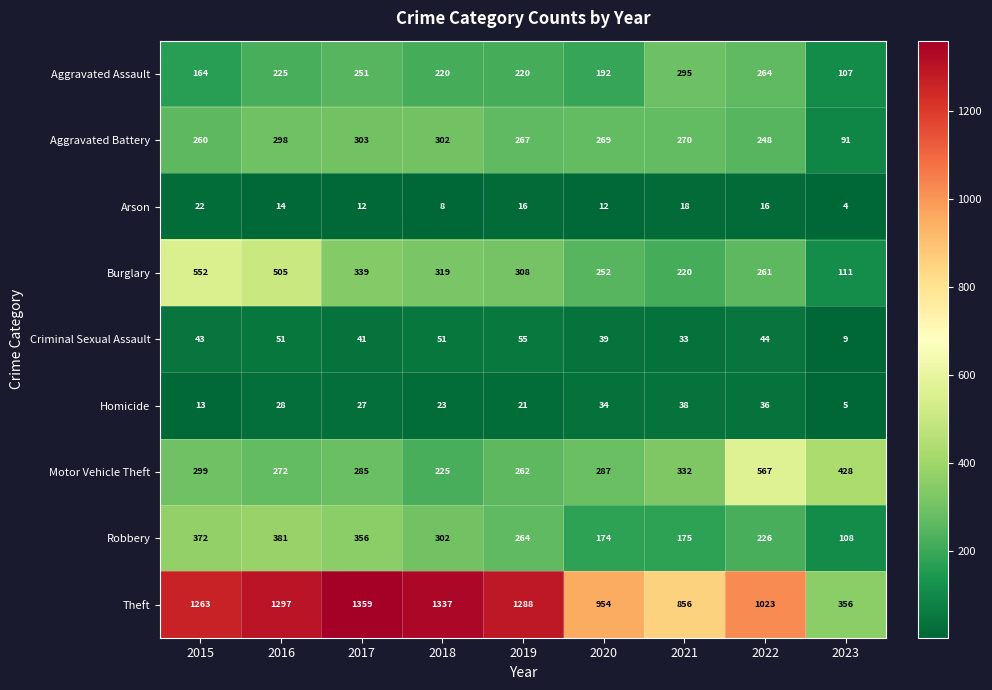

Which series changed the most between 2018 and 2022?

Motor Vehicle Theft